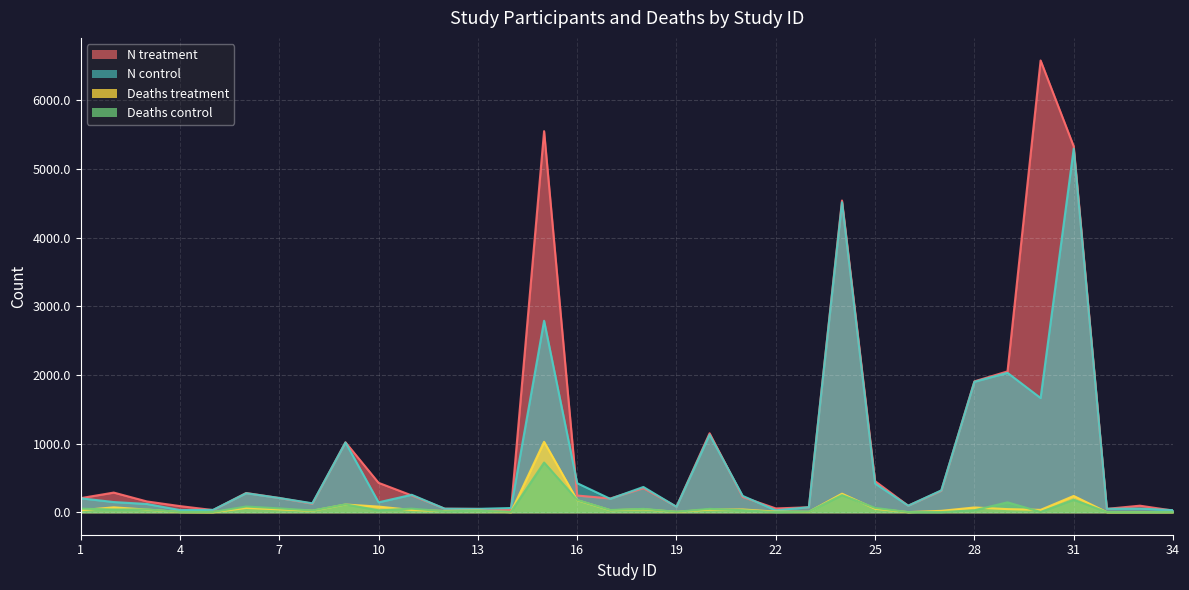

What is the total value across all series at 6?

698